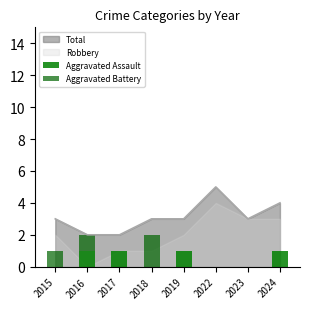

The value of Total at 2019 is 5. True or false?

False